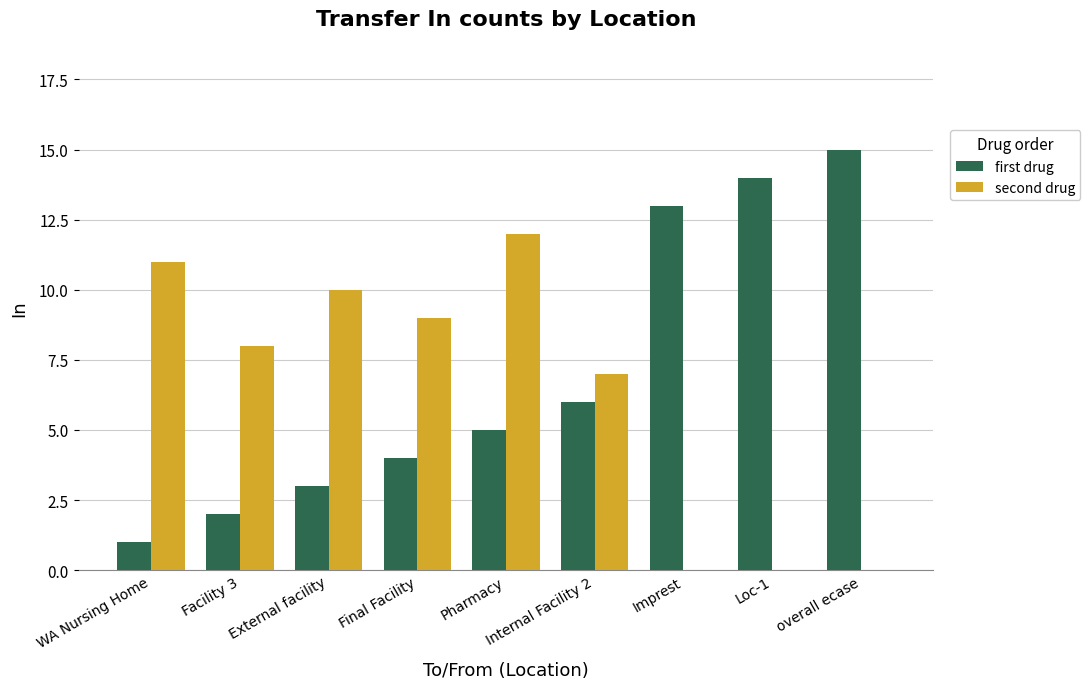

What is the difference between the second drug values at External facility and Internal Facility 2?

3